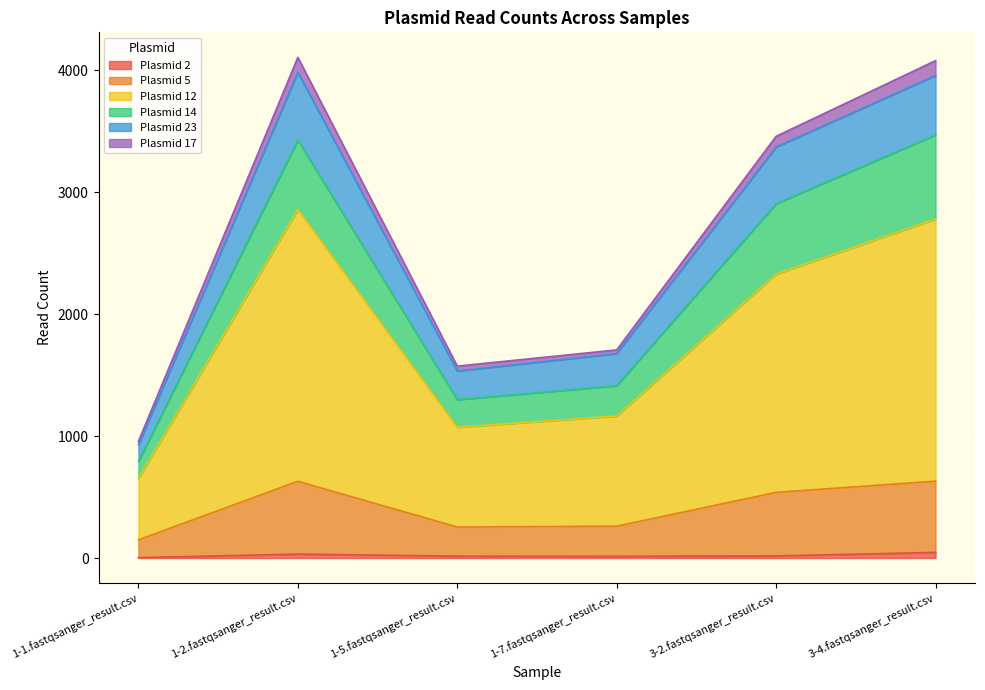

Between 1-7.fastqsanger_result.csv and 3-4.fastqsanger_result.csv, which is larger?

3-4.fastqsanger_result.csv